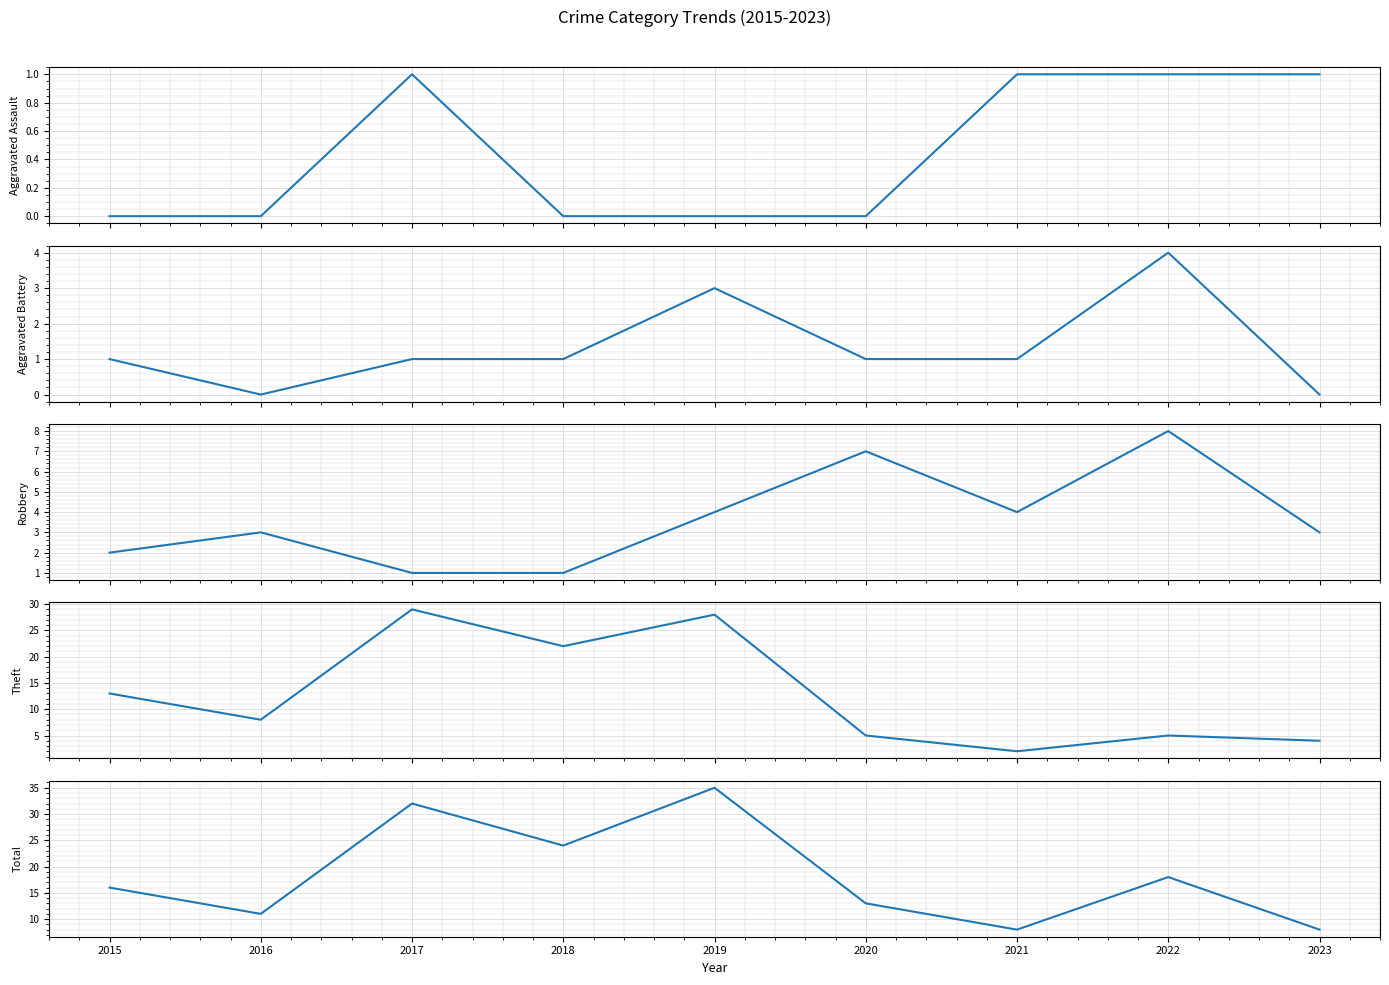

Between 2017 and 2016, which is larger?

2017